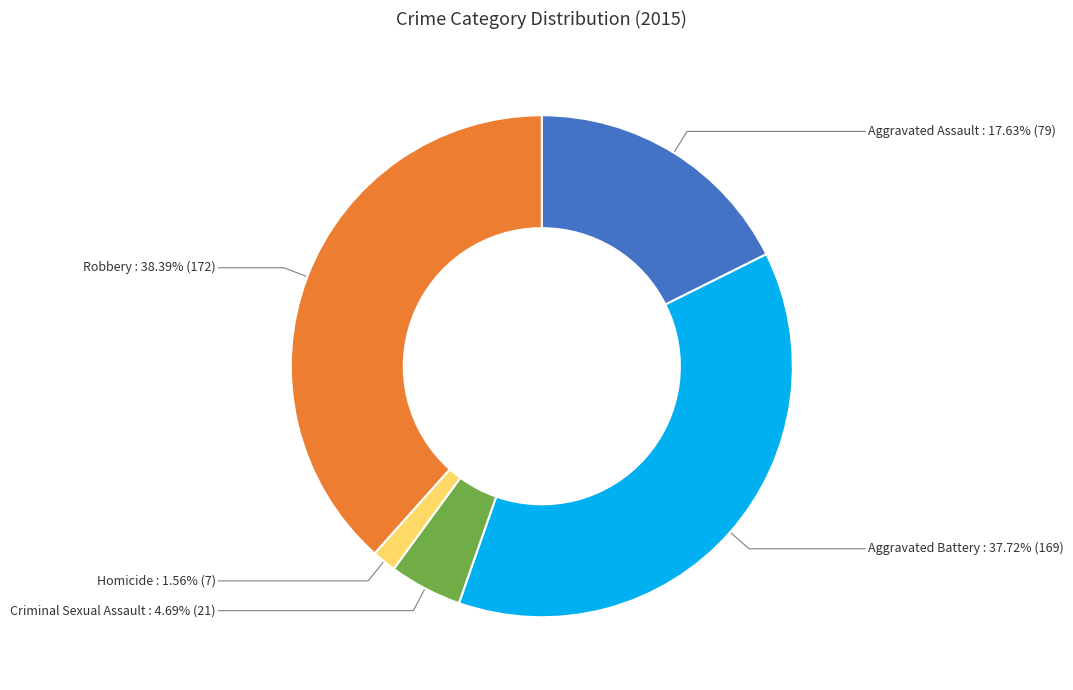

How many slices are in this pie chart?

5